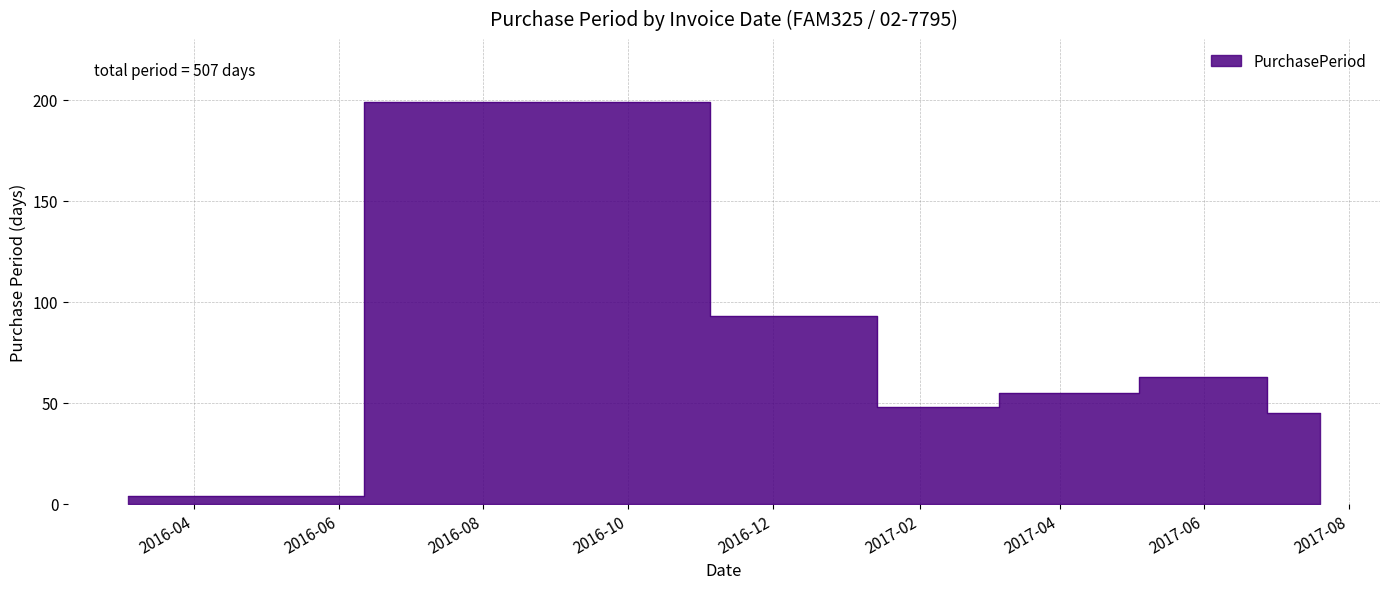

How many interior local valleys (lower than both neighbors) does the data have?

1